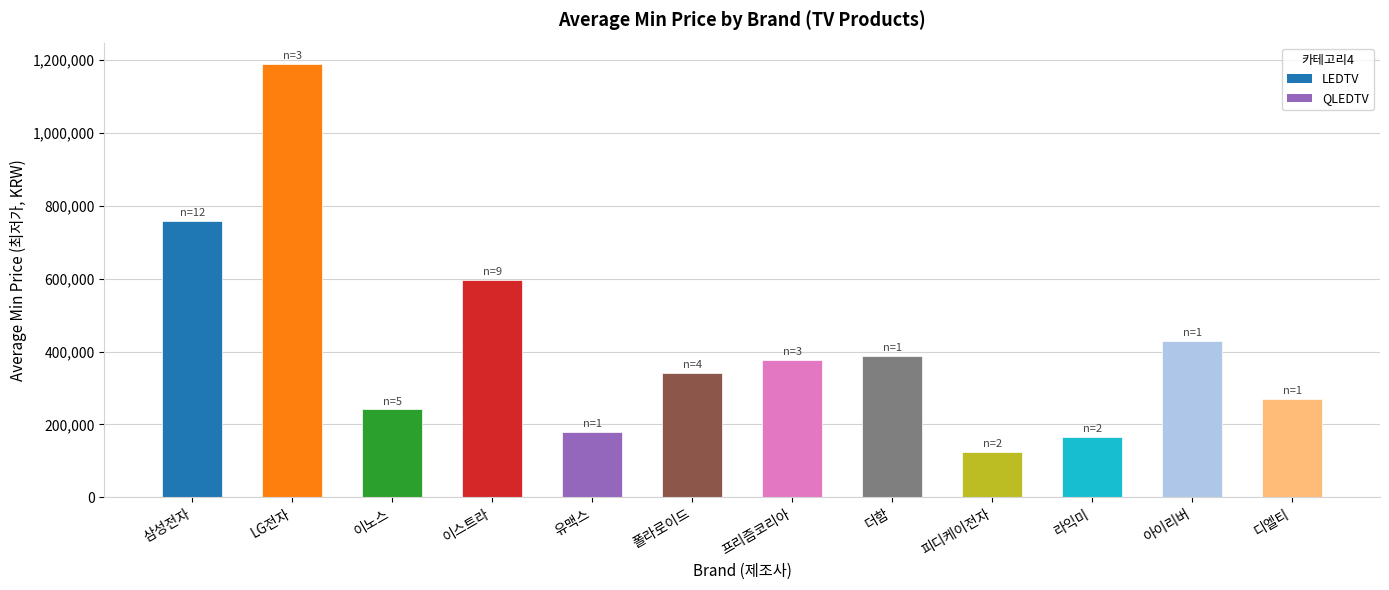

Count the number of data series in this chart.

1